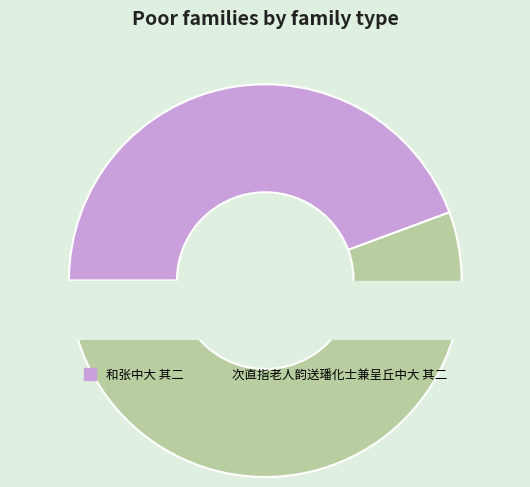

Is it true that 次直指老人韵送璠化士兼呈丘中大 其二 is 56% of the pie?

True